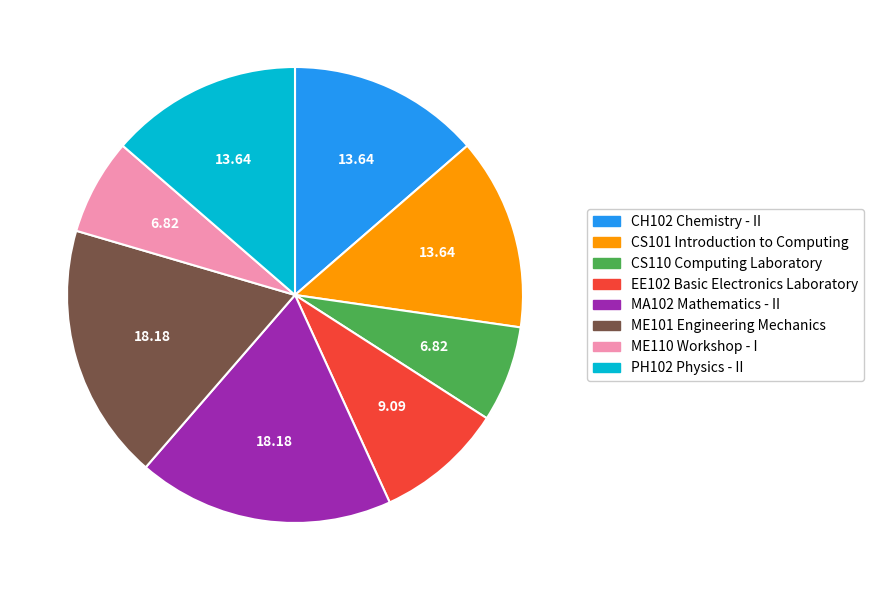

Combined, do EE102 Basic Electronics Laboratory and PH102 Physics - II account for over 50%?

No